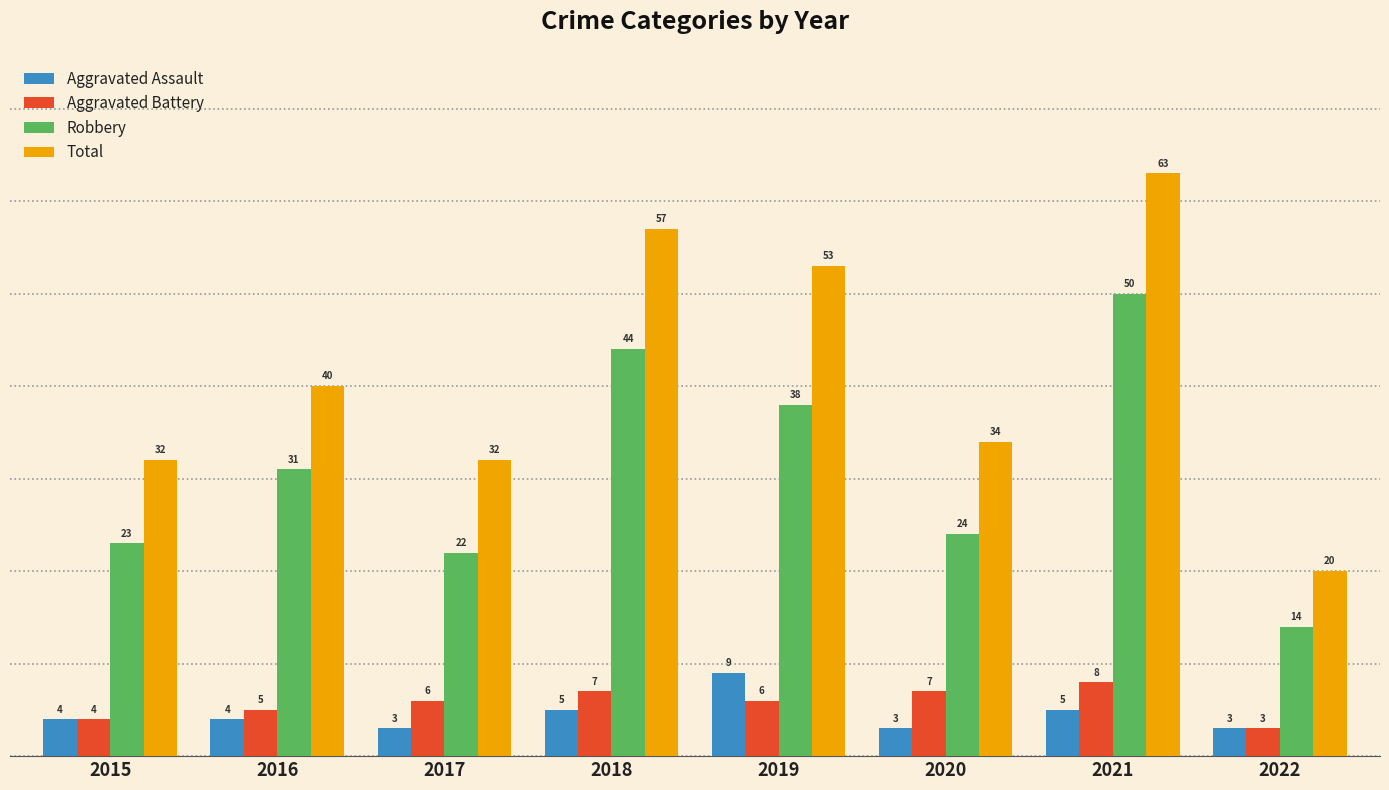

What is the value of the Robbery bar at the 7th from the left?

50